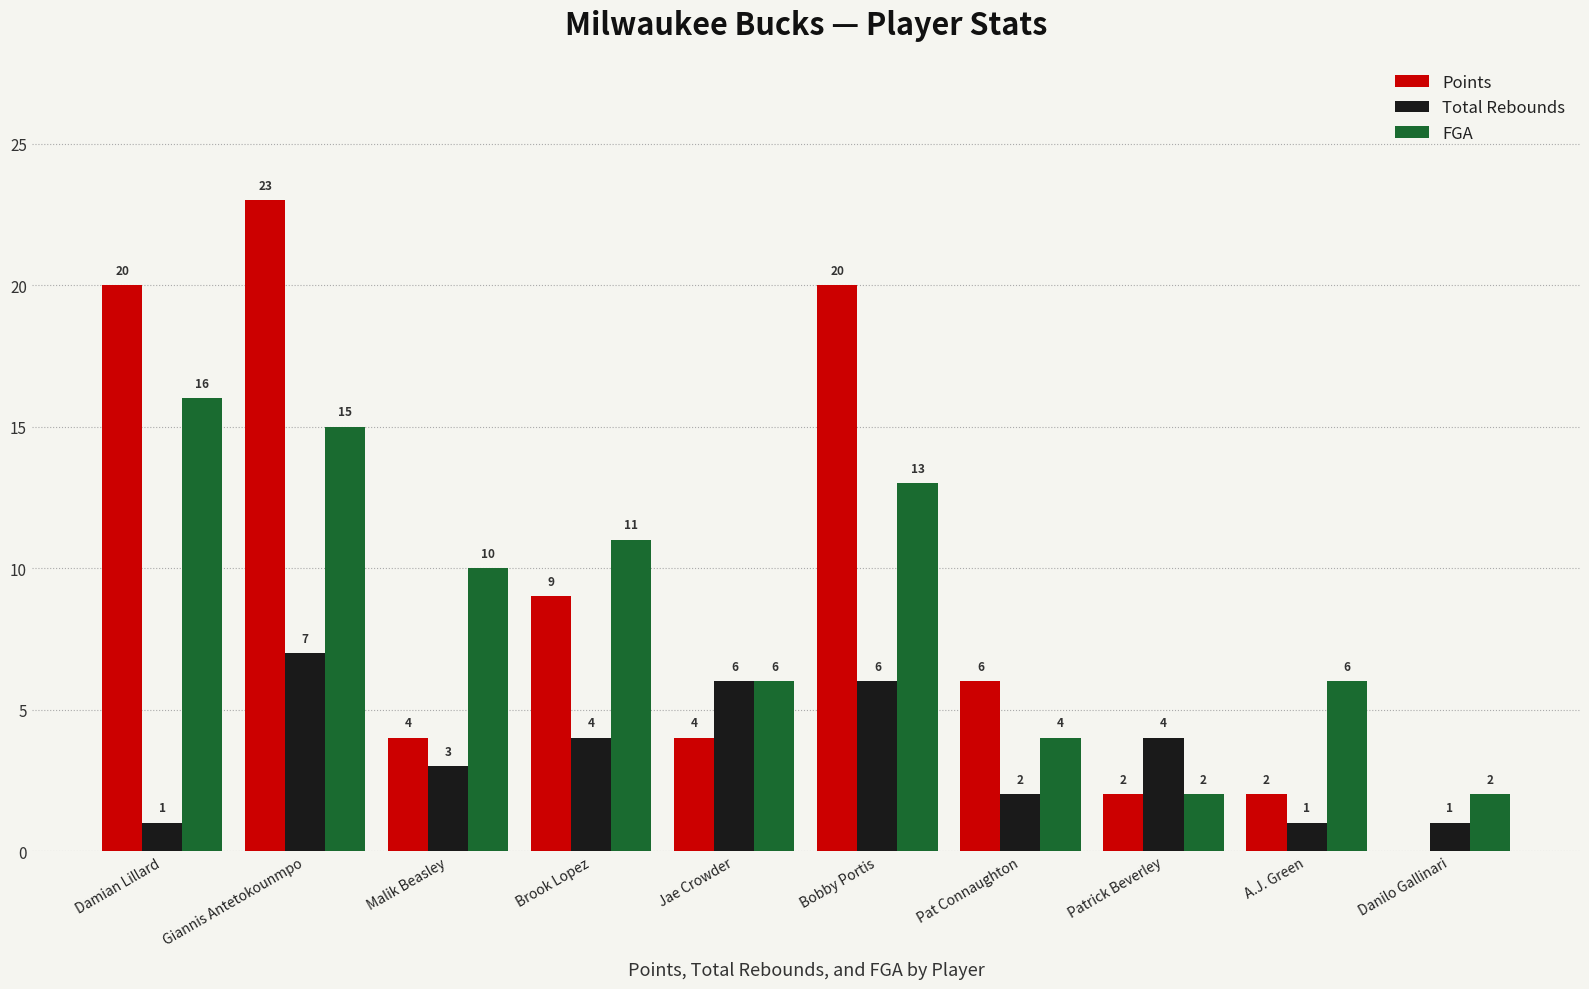

Is it true that FGA equals 19 at Bobby Portis?

False